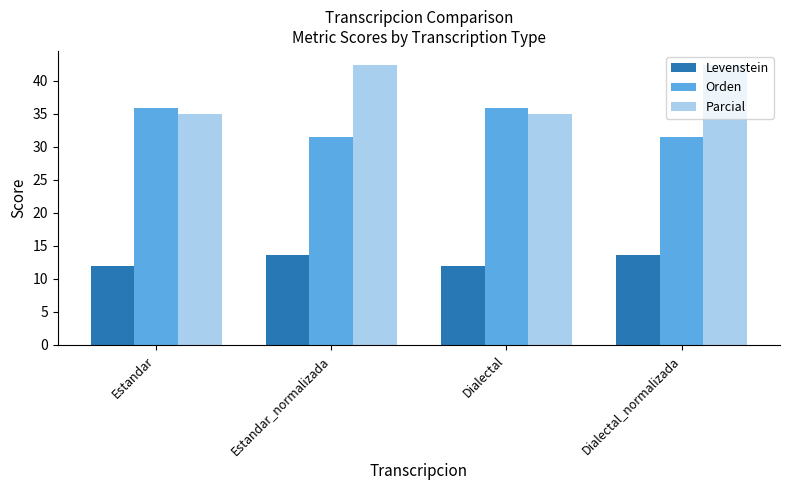

What is the minimum value for Levenstein?

12.0